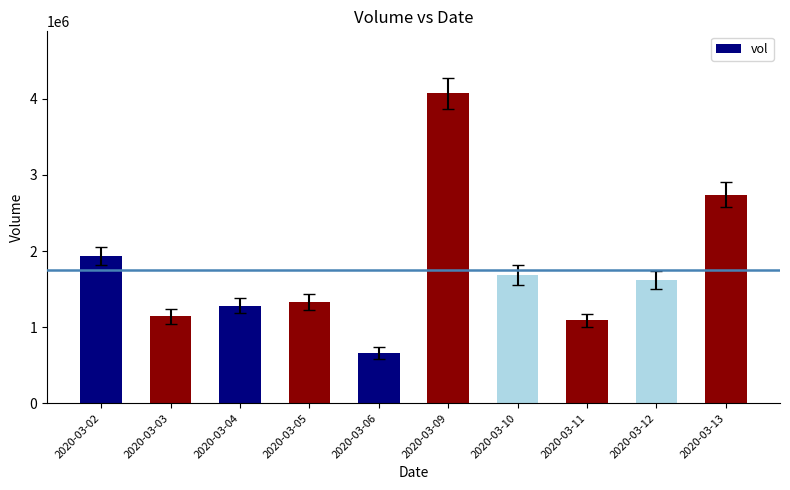

The value at 2020-03-10 is 779368. True or false?

False